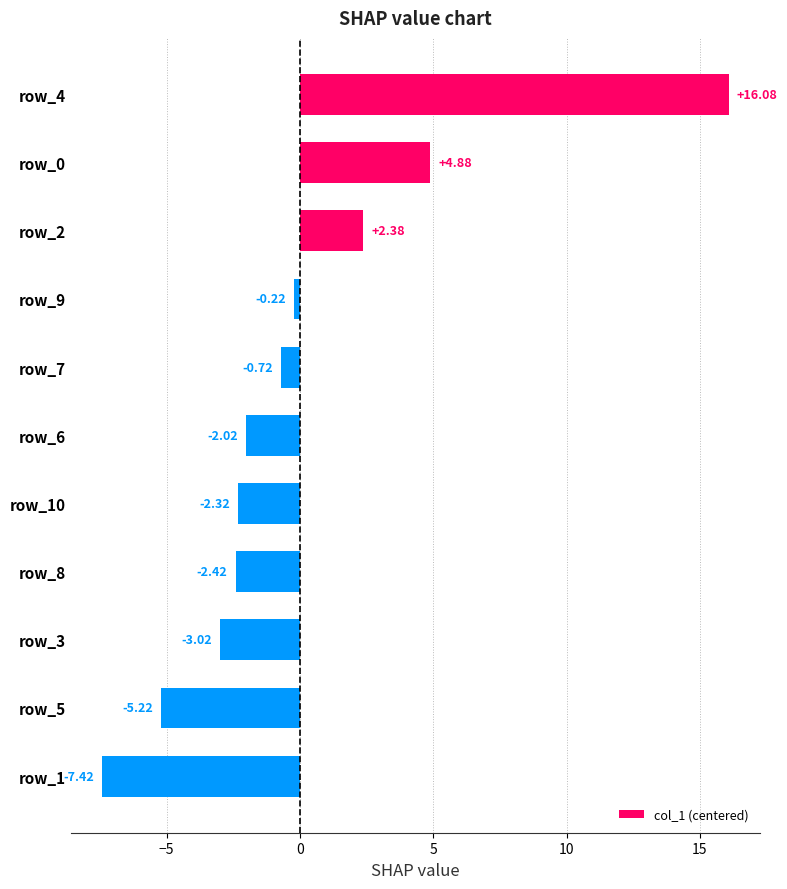

What is the difference between the maximum and minimum values?

23.5